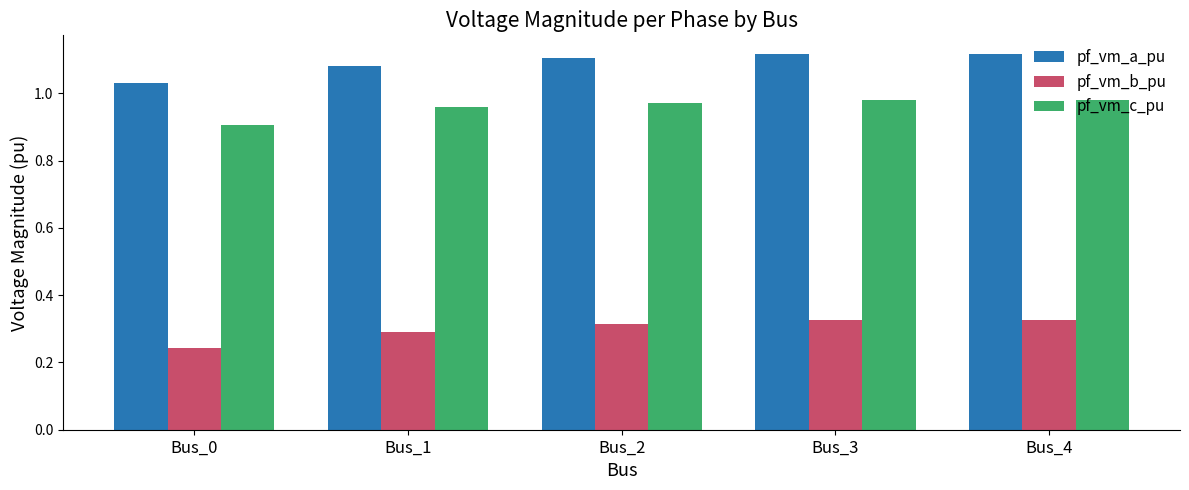

Rank the series at Bus_1 from highest to lowest value.

pf_vm_a_pu, pf_vm_c_pu, pf_vm_b_pu